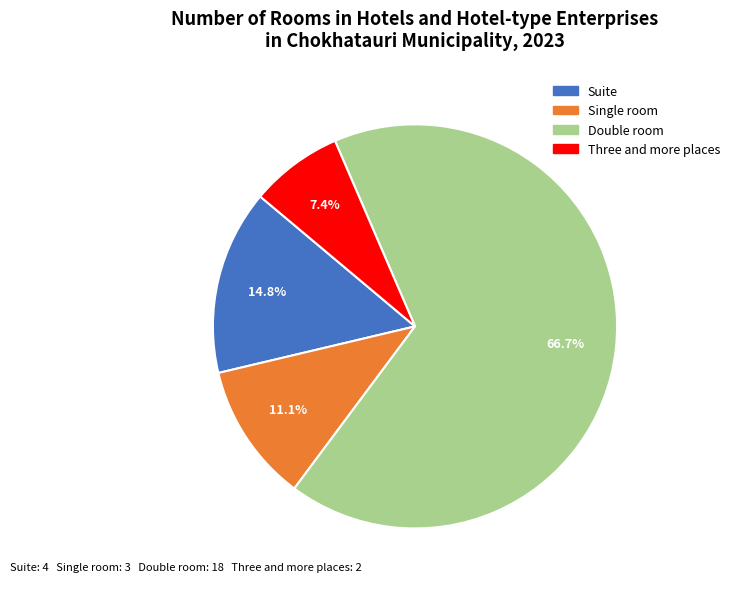

To the nearest percent, what is the average slice percentage?

25%